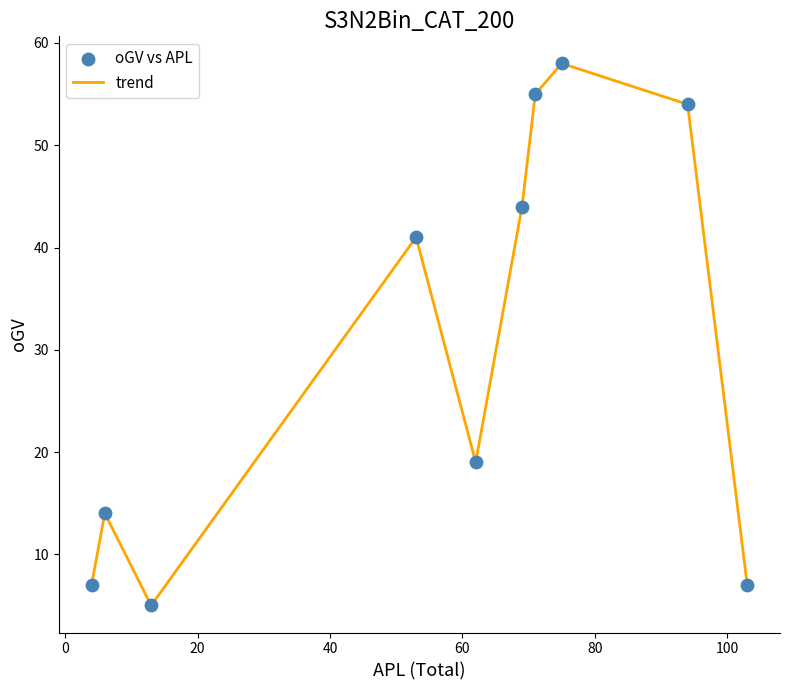

What is the minimum value shown in the chart?

5